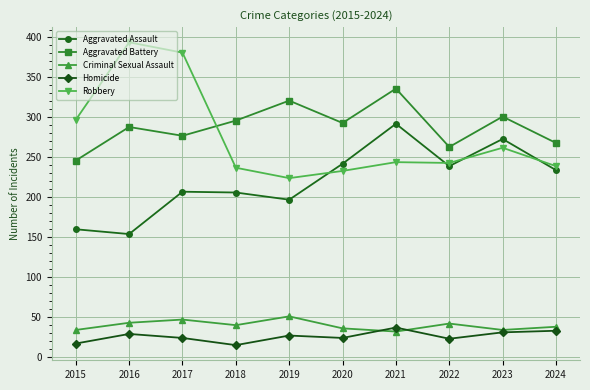

What is the difference between the highest and lowest values at 2024?

235